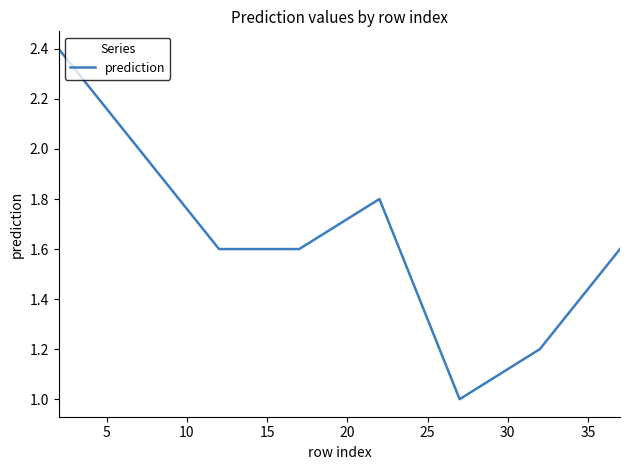

What is the greatest value displayed?

2.4